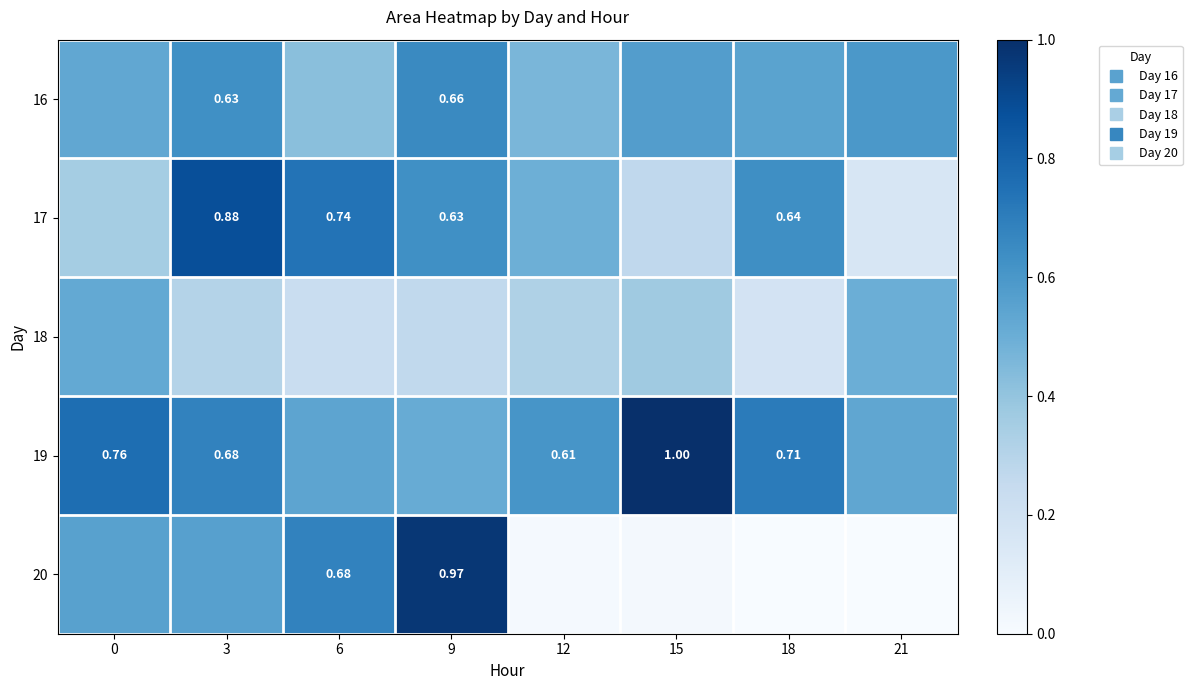

The 19 series shows 0.5 at 21. True or false?

True